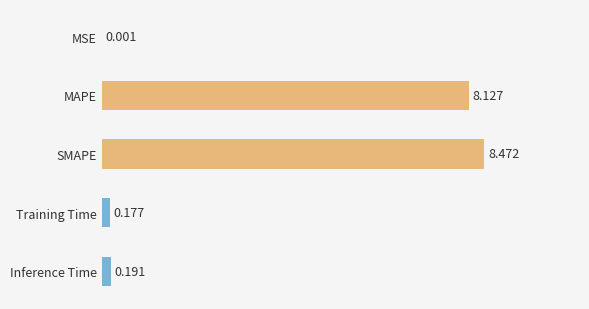

Between Training Time and MSE, which is larger?

Training Time